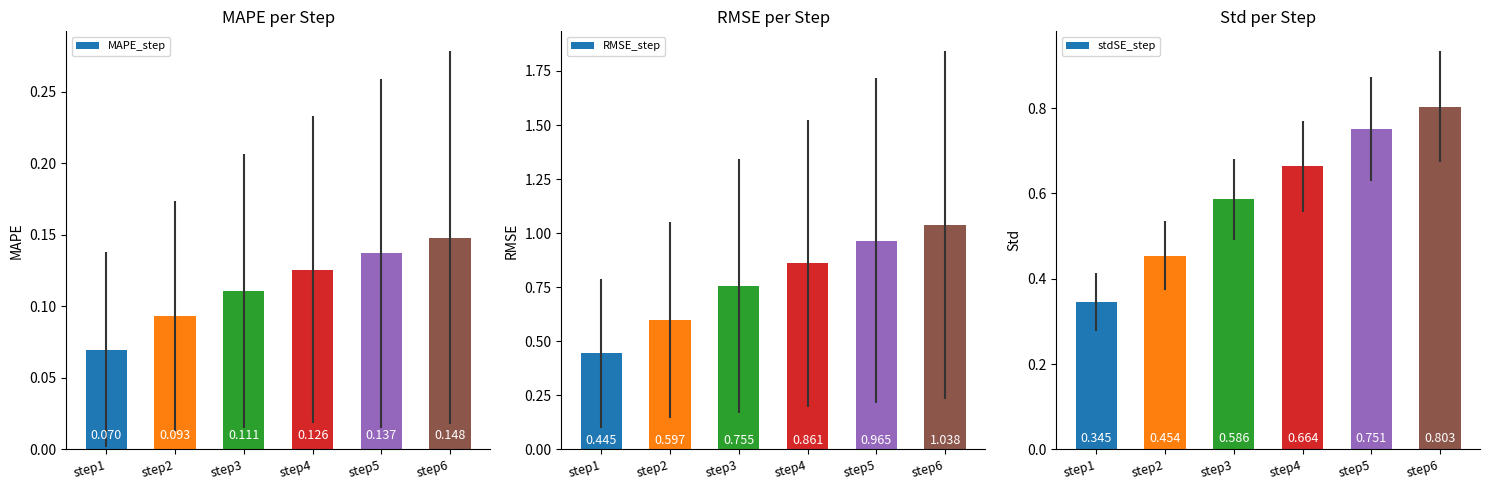

Reading left to right, what are all the values shown in this chart?

MAPE_step: step1=0.1	step2=0.1	step3=0.1	step4=0.1	step5=0.1	step6=0.1
RMSE_step: step1=0.4	step2=0.6	step3=0.8	step4=0.9	step5=1.0	step6=1.0
stdSE_step: step1=0.3	step2=0.5	step3=0.6	step4=0.7	step5=0.8	step6=0.8